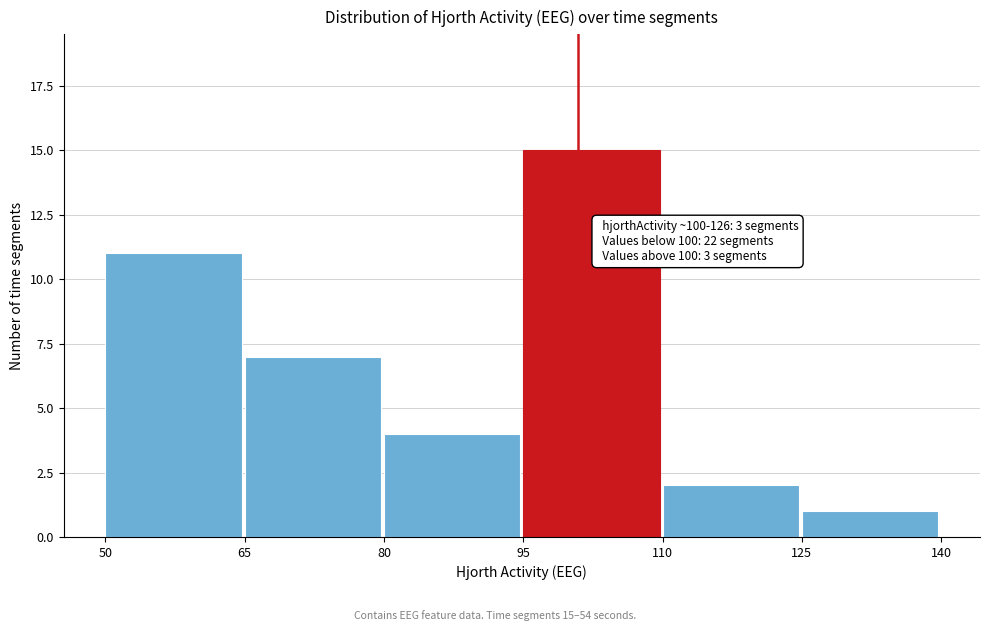

Over which range of the x-axis is the bar tallest?

95 to 110